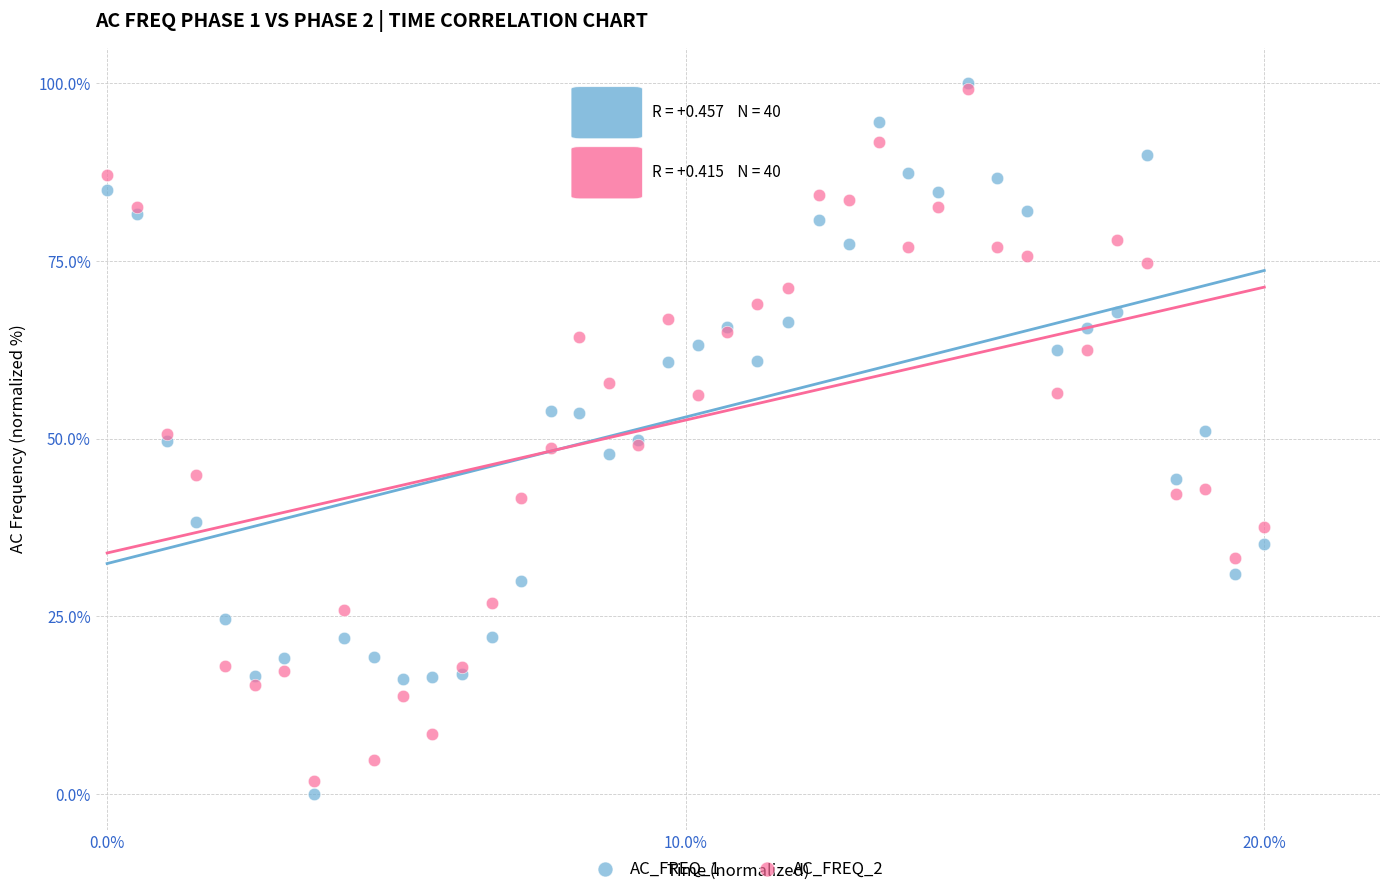

What are all the series names shown in the legend?

AC_FREQ_1, AC_FREQ_2